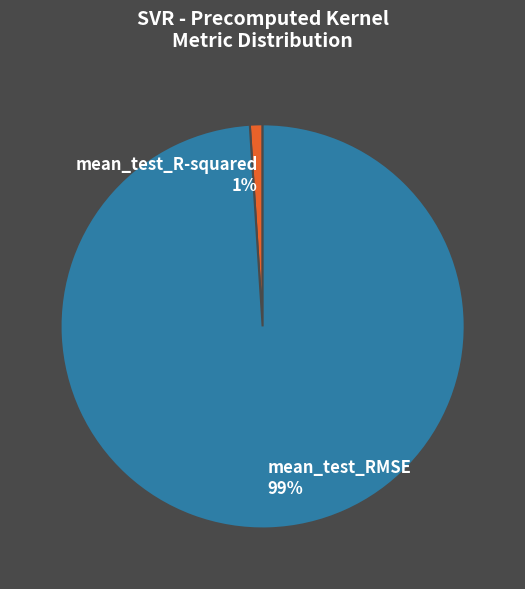

Is it true that mean_test_RMSE is 89% of the pie?

False